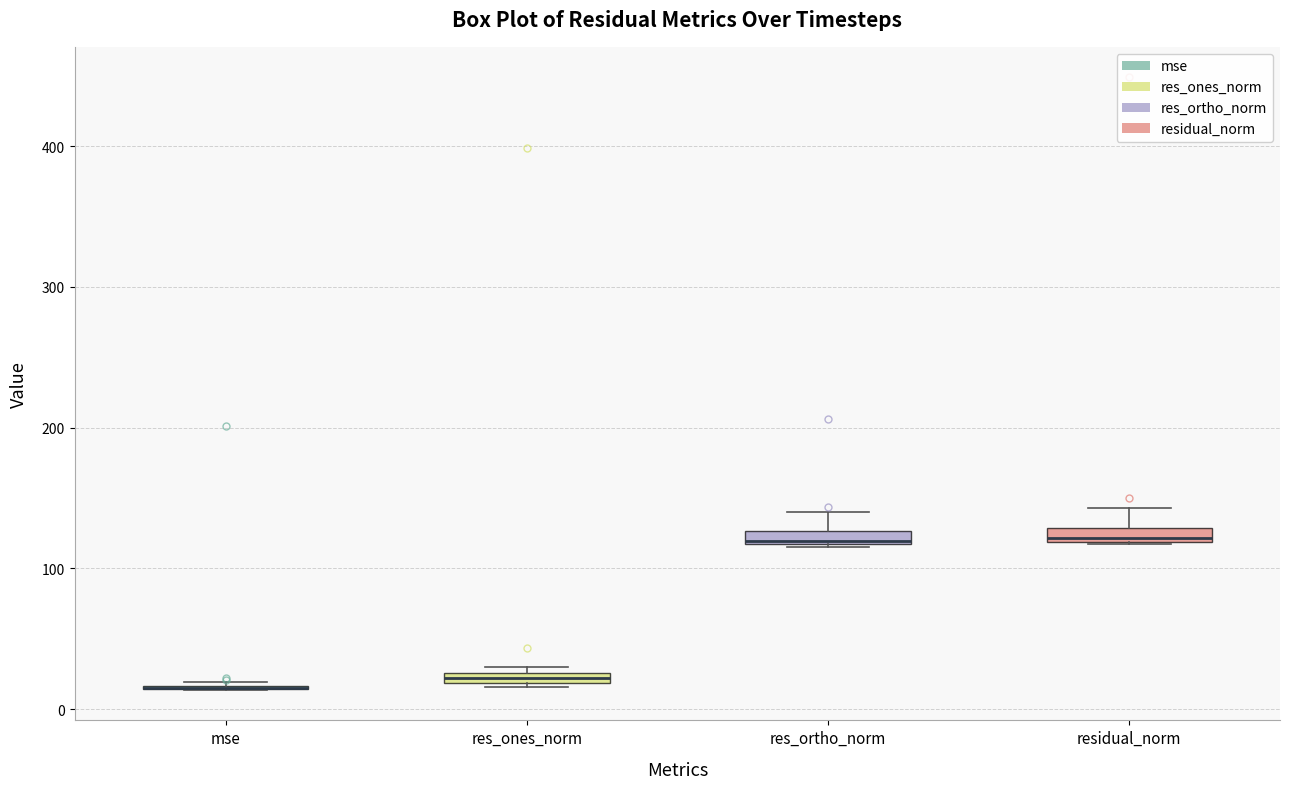

Where is the upper edge of the box for res_ortho_norm on the y-axis? The values are not printed on the chart, so give them approximately, as read against the axis.

130